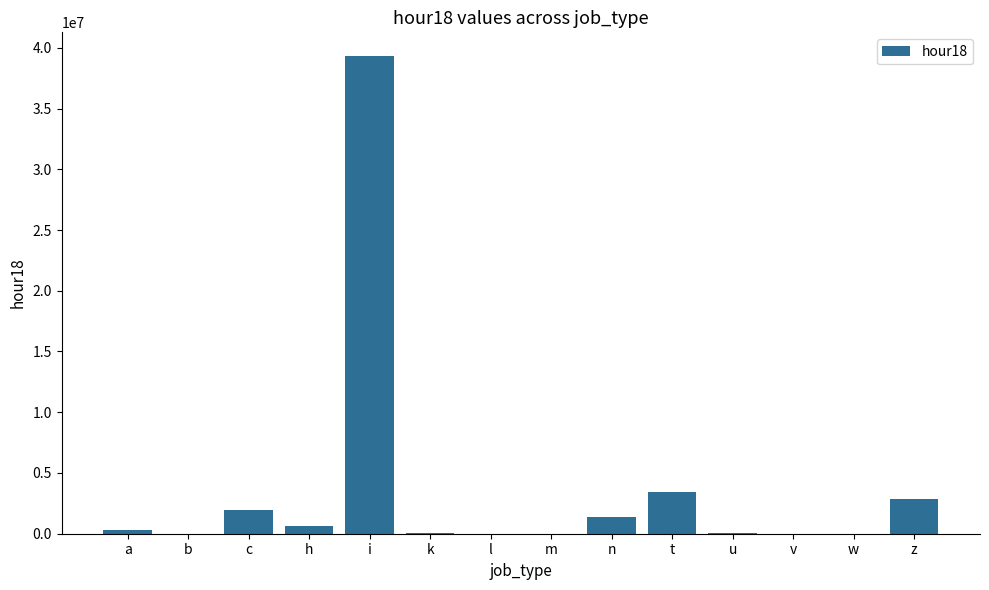

What is the sum of all values?

49911077